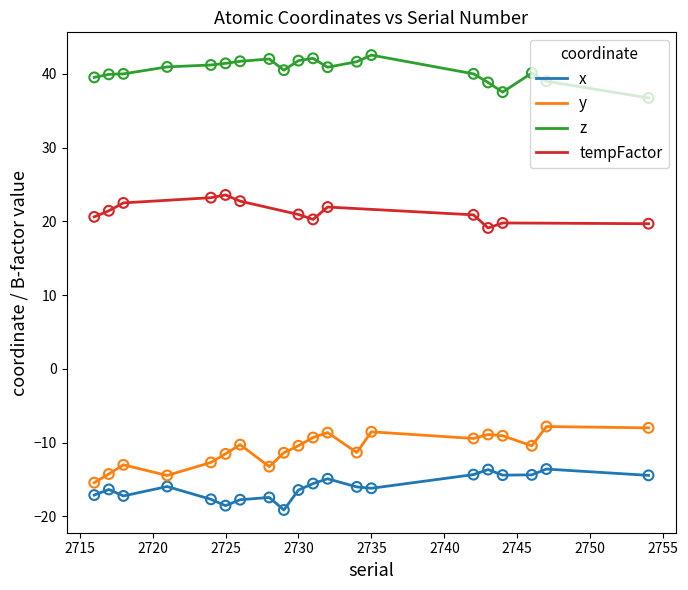

Which series reaches the minimum Y coordinate?

x